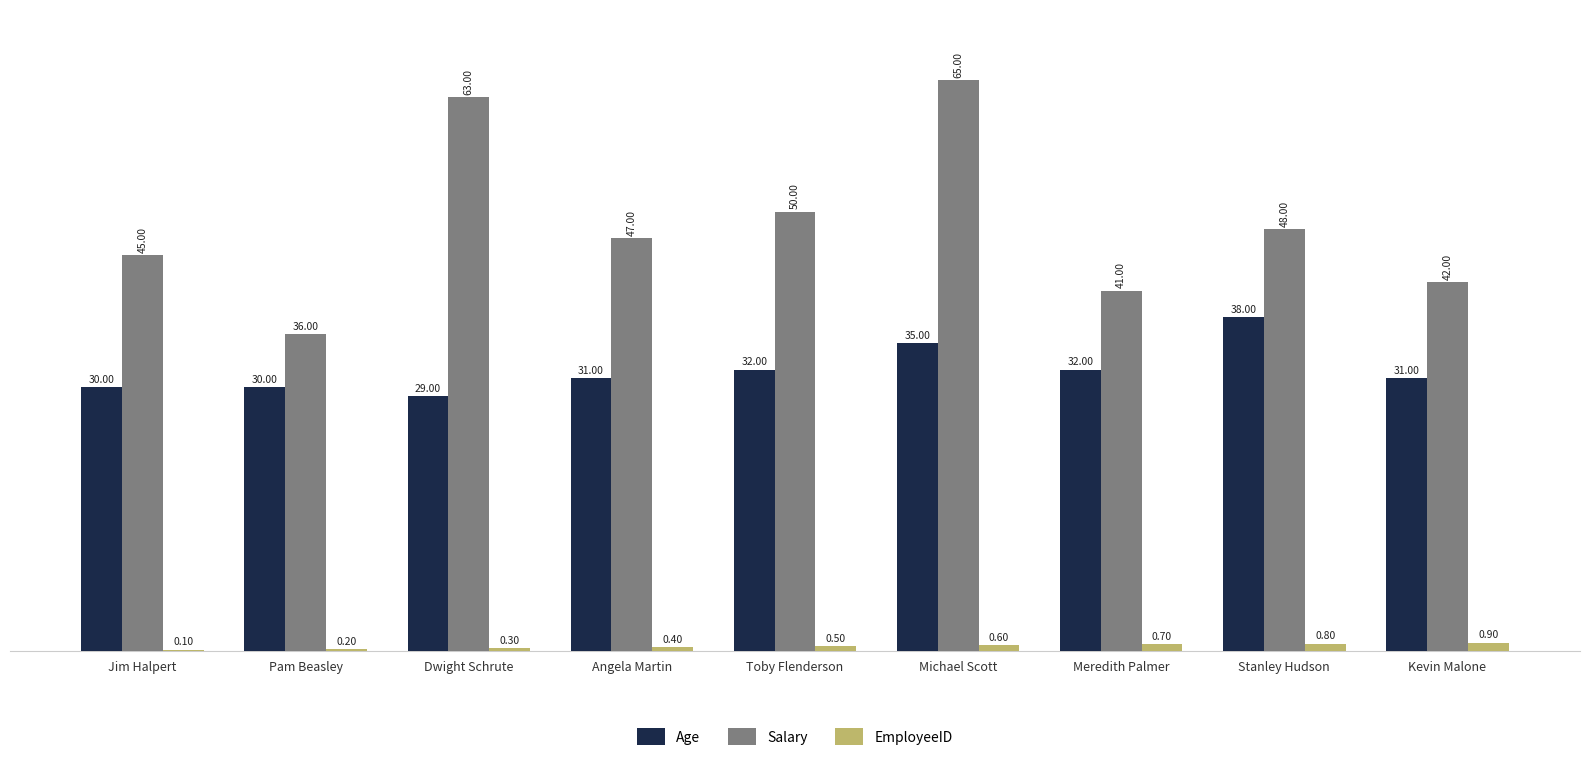

The value of Age at Pam Beasley is 30.0. True or false?

True